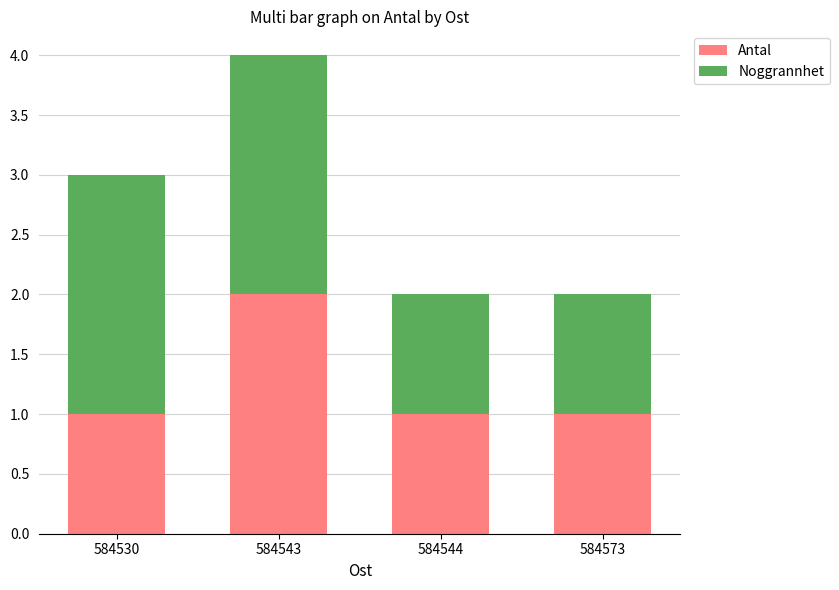

Reading left to right, list the values for the Antal series.

1	2	1	1